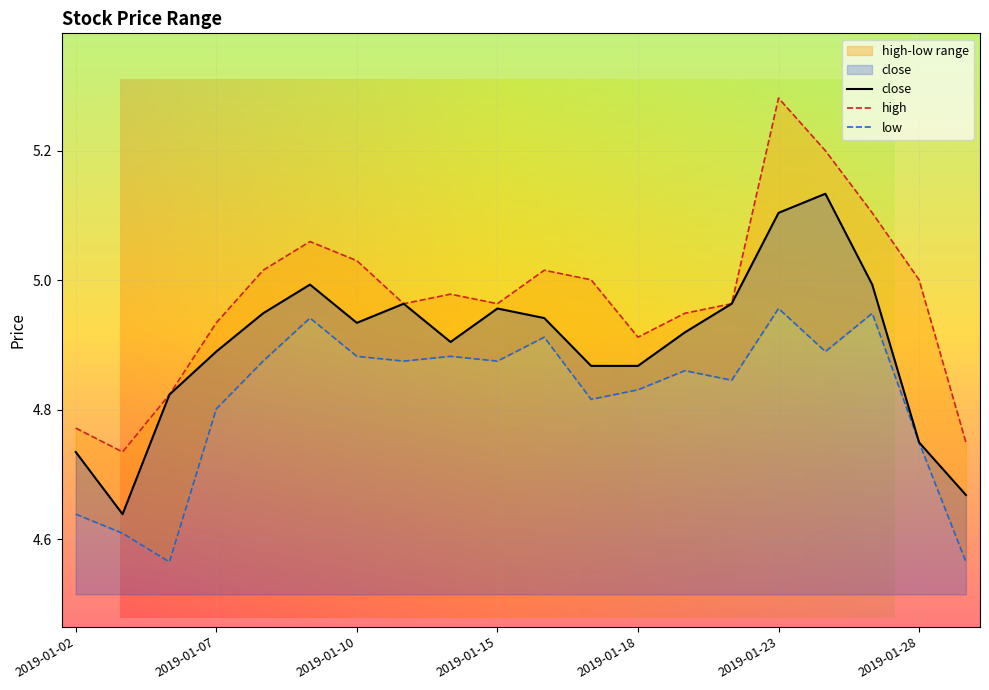

True or false: close and low cross at least once.

False